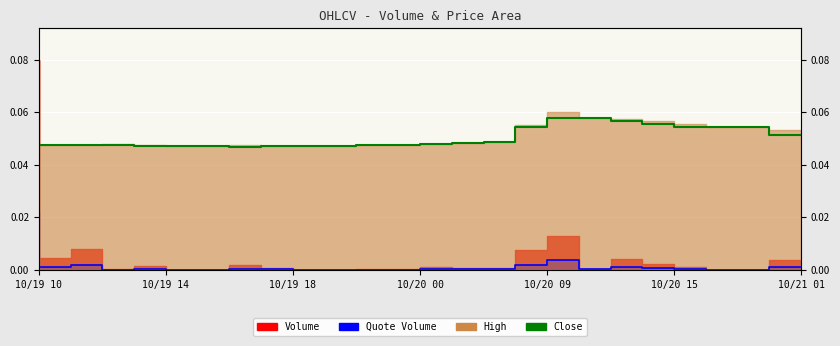

Is it true that the value at 10/20 15 is 0.0?

False